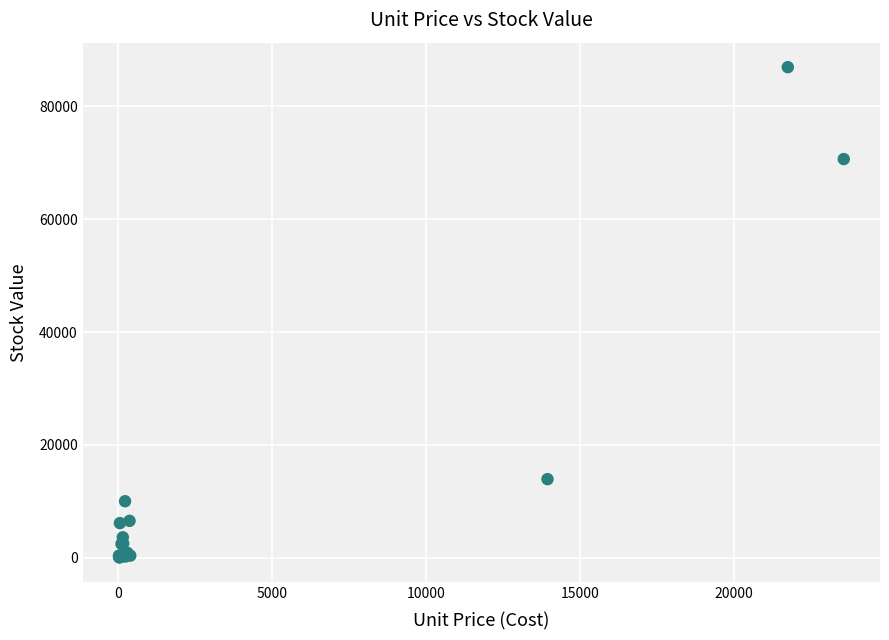

What Y value in the scatter plot is closest to 43526?

70677.8